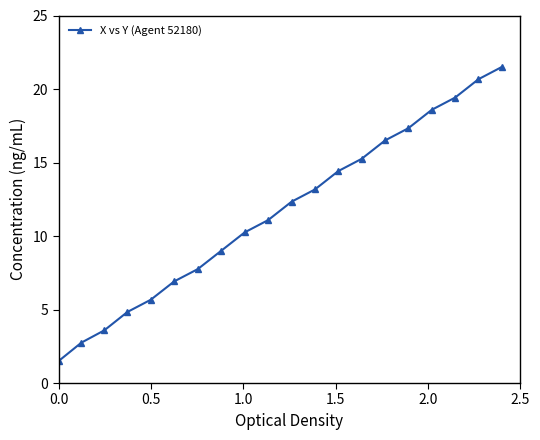

What is the smallest value displayed?

1.5